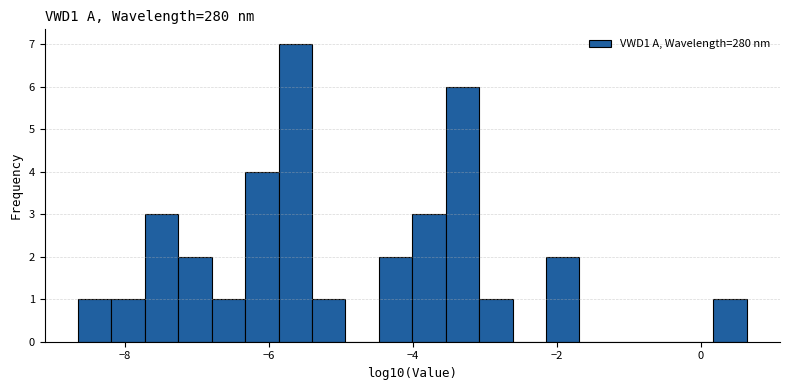

Read against the x-axis, roughly where is the centre of the tallest bar?

-5.6